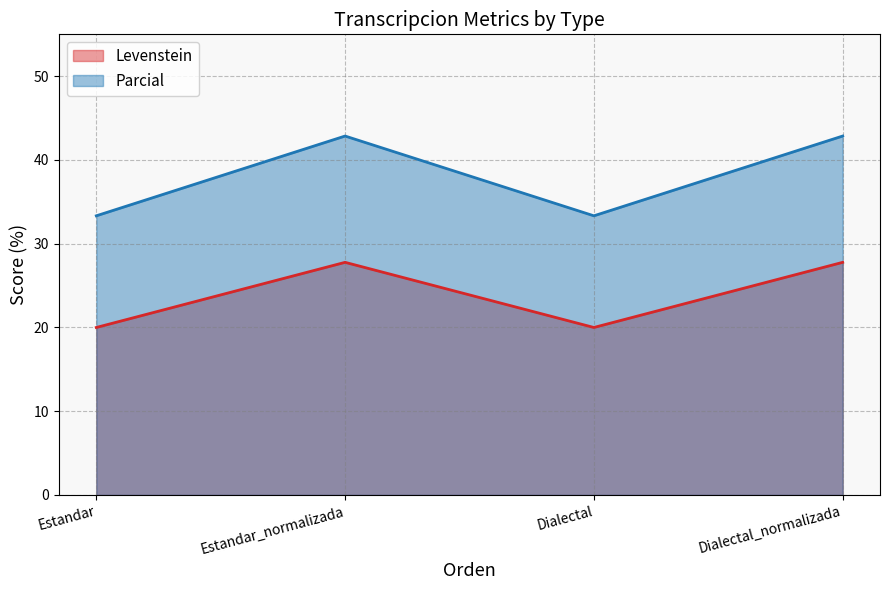

What is the label of the 3rd point from the right?

Estandar_normalizada